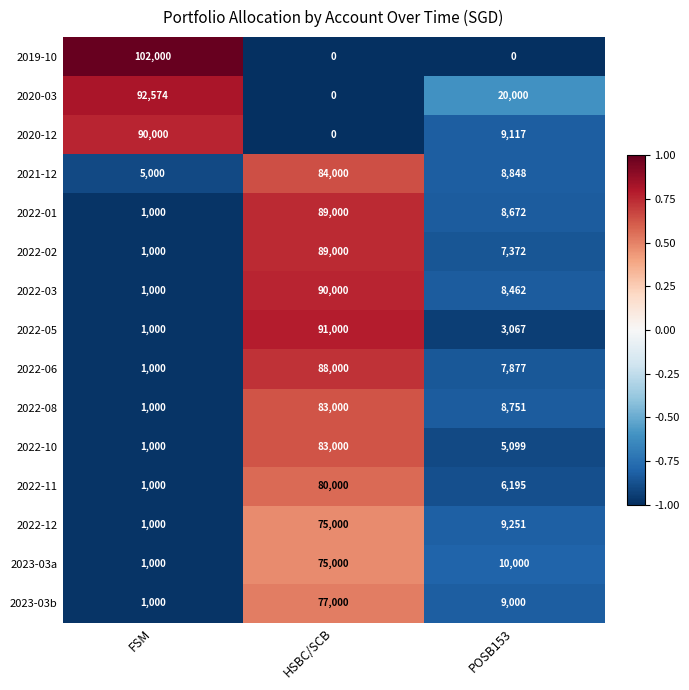

What is the sum of the 2022-05 values at HSBC/SCB and POSB153?

94067